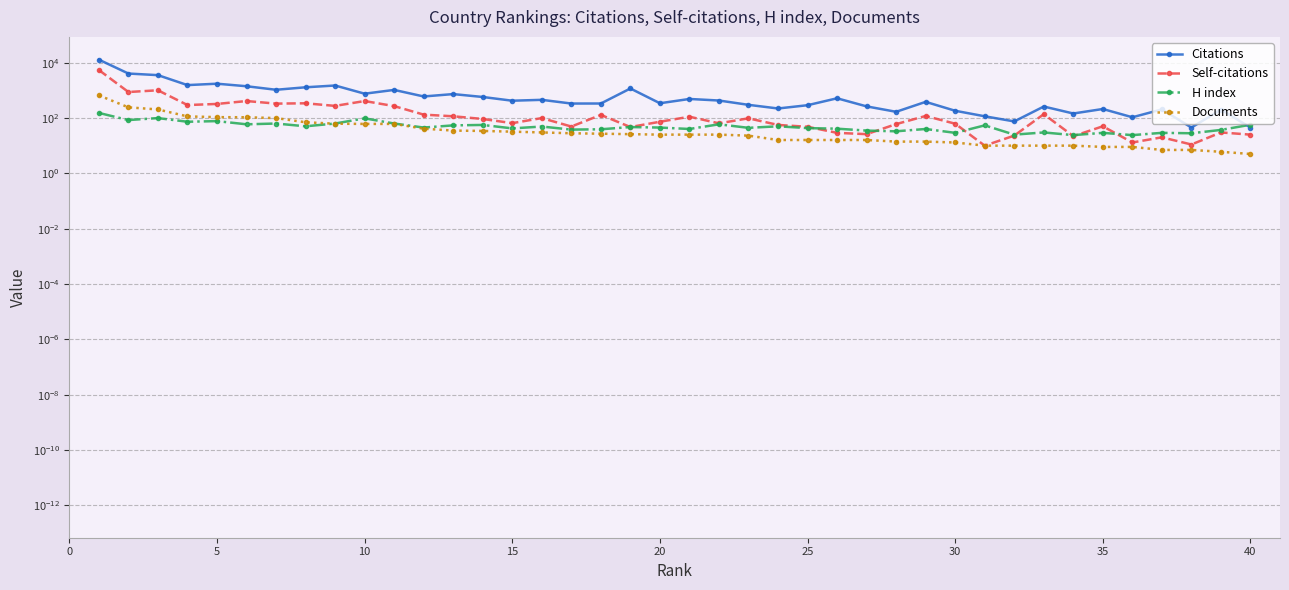

Between which two adjacent categories do Self-citations and H index first intersect?

24 and 25